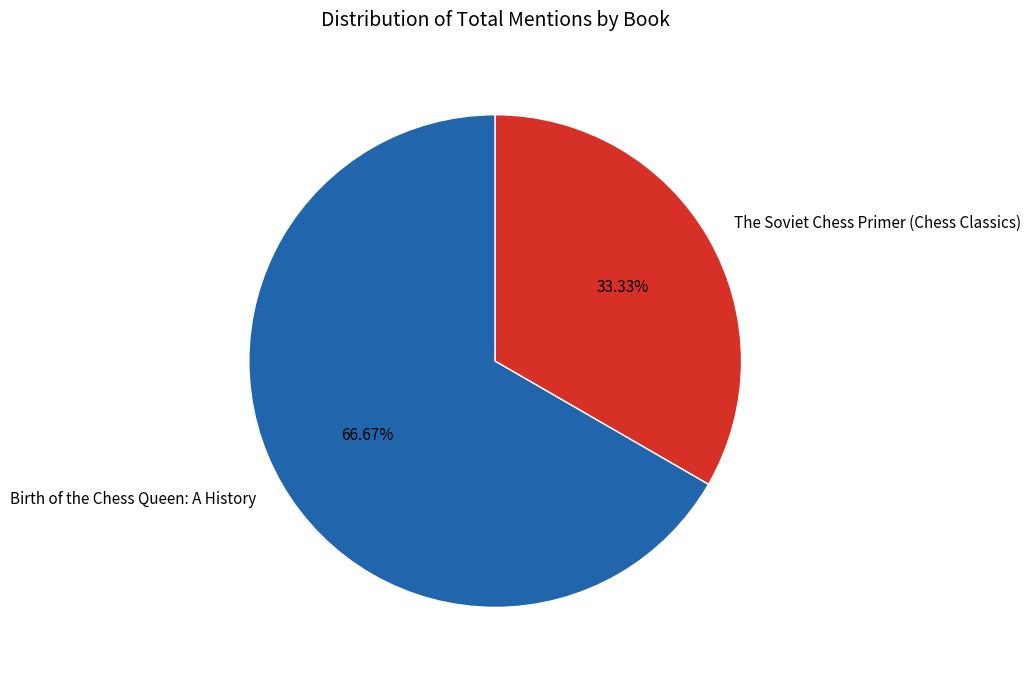

What is the smallest slice in the pie chart?

The Soviet Chess Primer (Chess Classics)